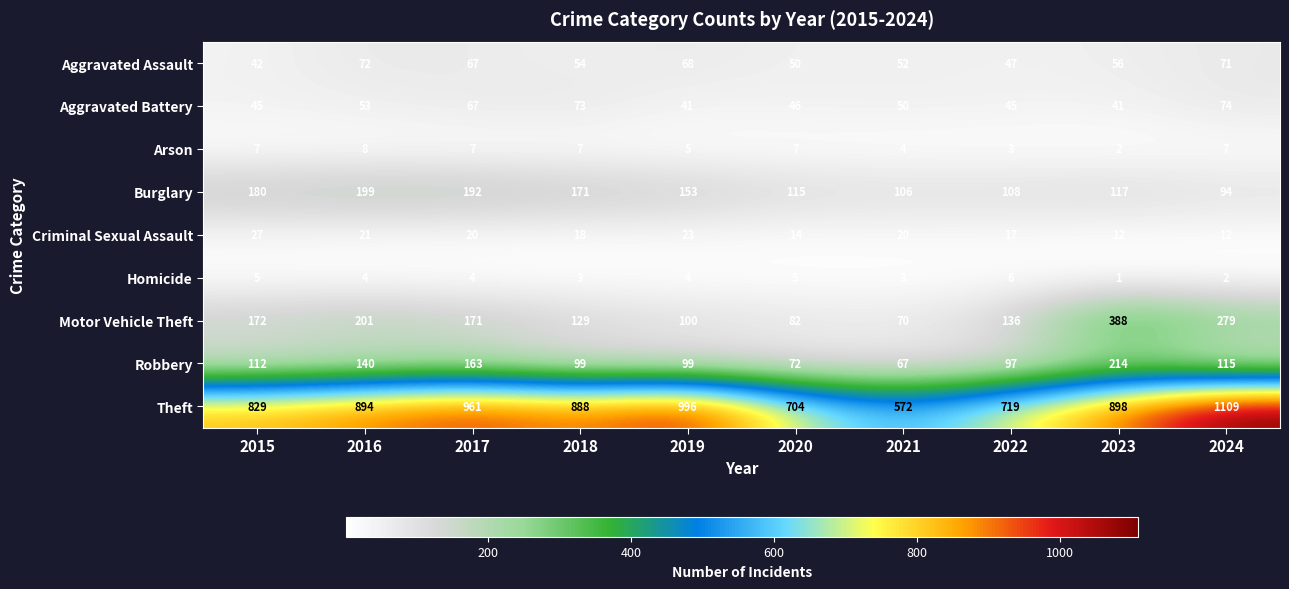

Which category has the highest value in the Arson series?

2016